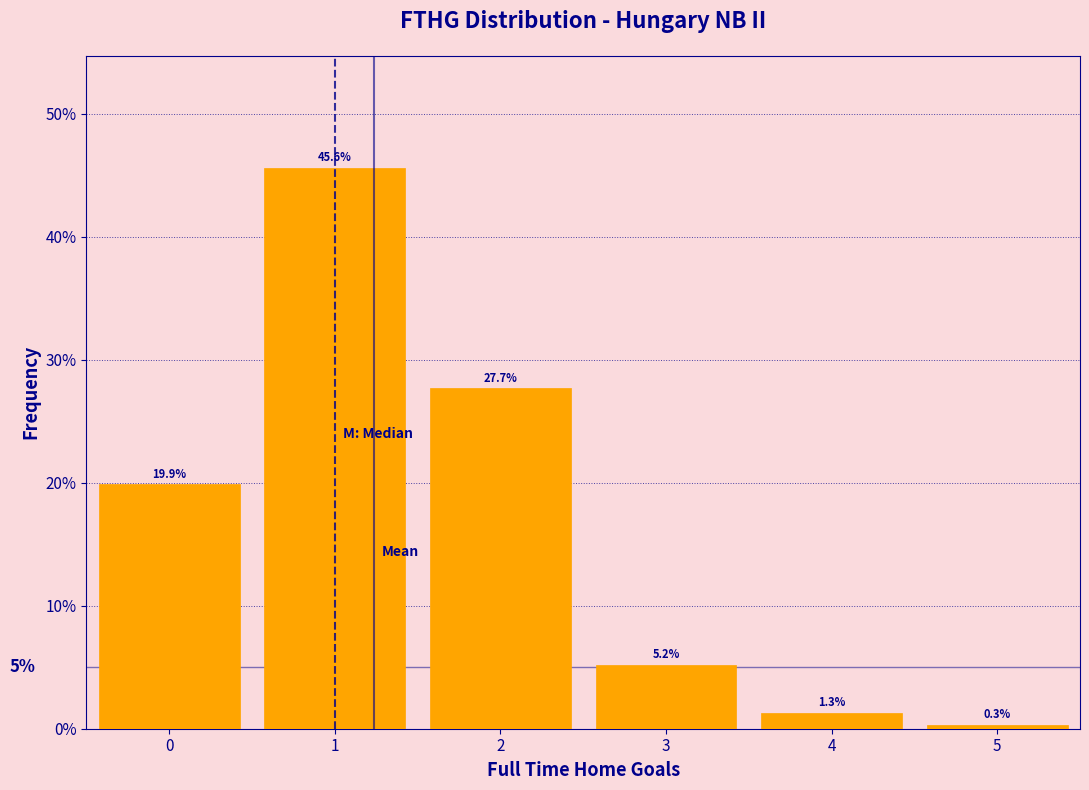

Reading left to right, list every bar in this chart as the range it spans on the x-axis followed by its height.

-0.5 to 0.5: 19.9
0.5 to 1.5: 45.6
1.5 to 2.5: 27.7
2.5 to 3.5: 5.2
3.5 to 4.5: 1.3
4.5 to 5.5: 0.3